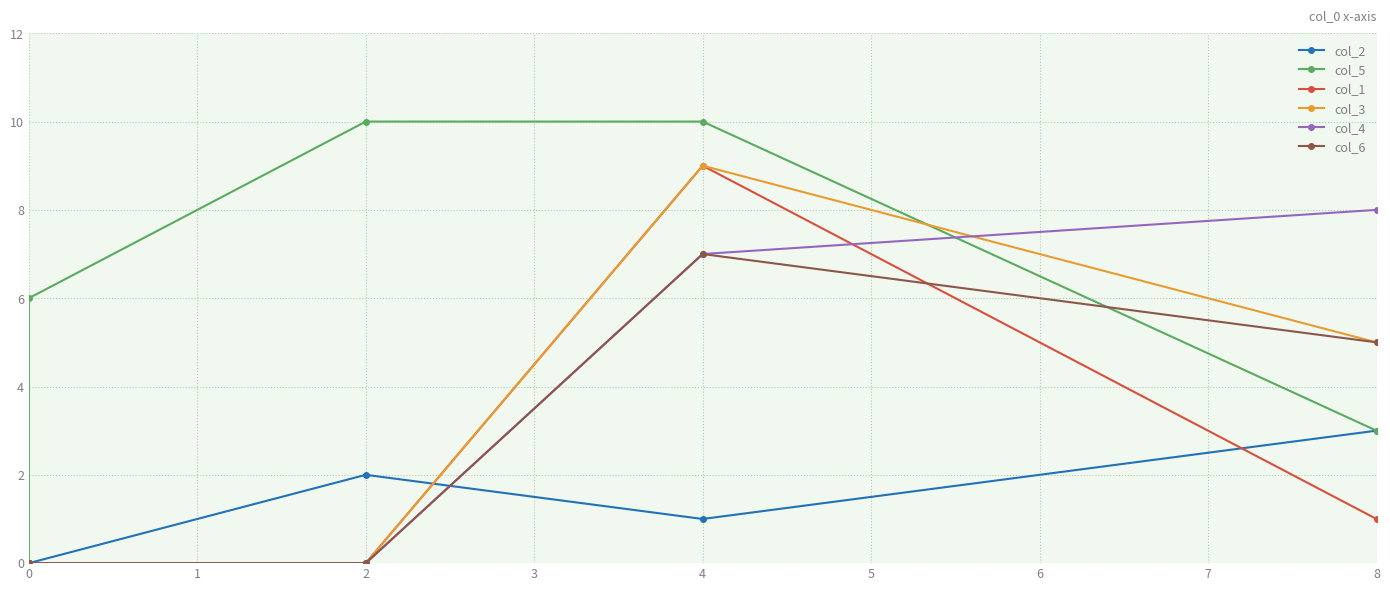

True or false: col_6 has more than 1 points higher than both neighbors.

False